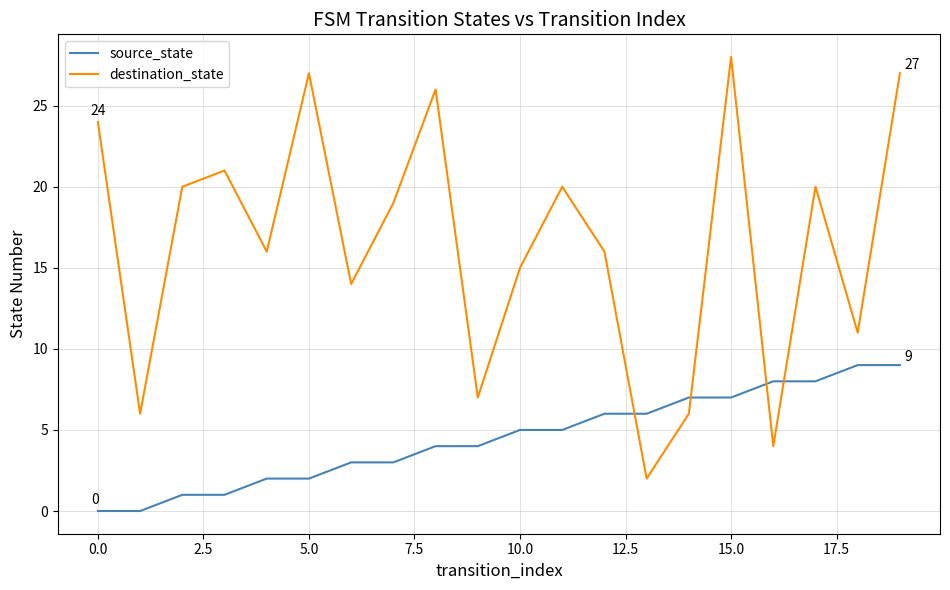

Reading left to right, extract all data points from this chart.

source_state: 0	0	1	1	2	2	3	3	4	4	5	5	6	6	7	7	8	8	9	9
destination_state: 24	6	20	21	16	27	14	19	26	7	15	20	16	2	6	28	4	20	11	27